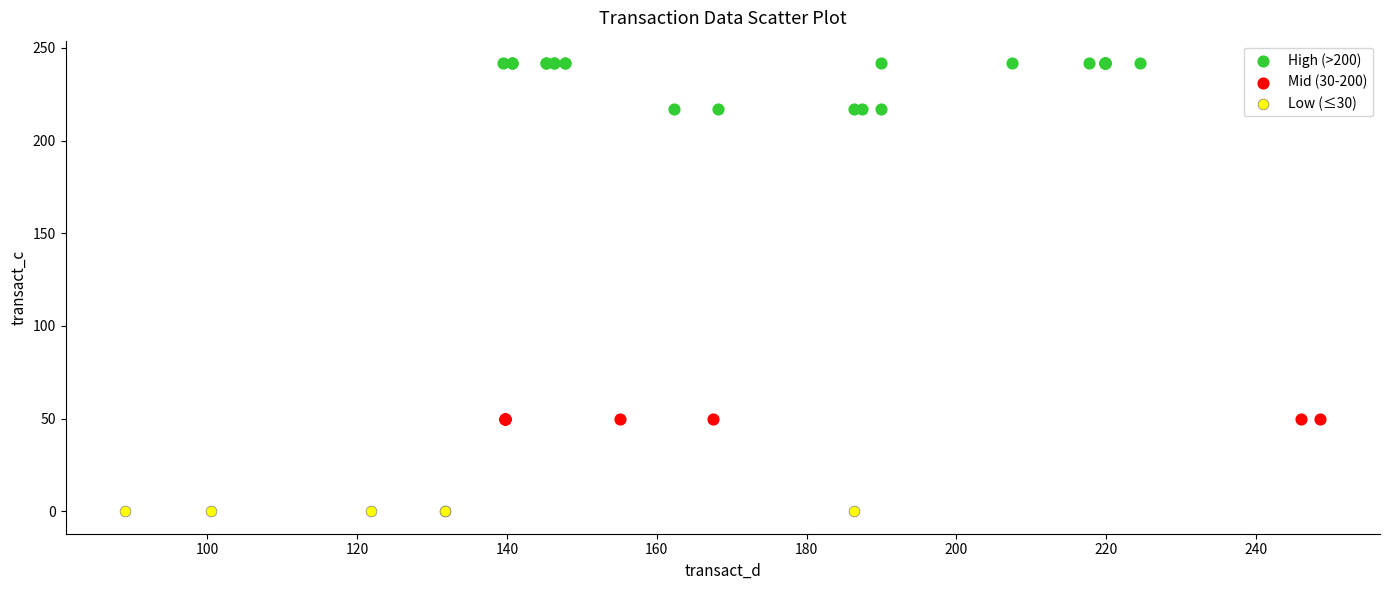

What are all the series names shown in the legend?

High (>200), Mid (30-200), Low (≤30)